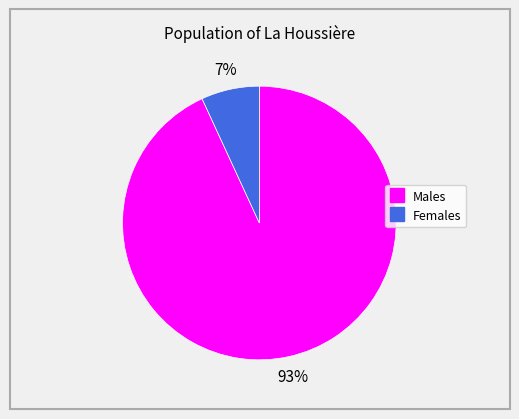

Does any single category account for the majority?

Yes